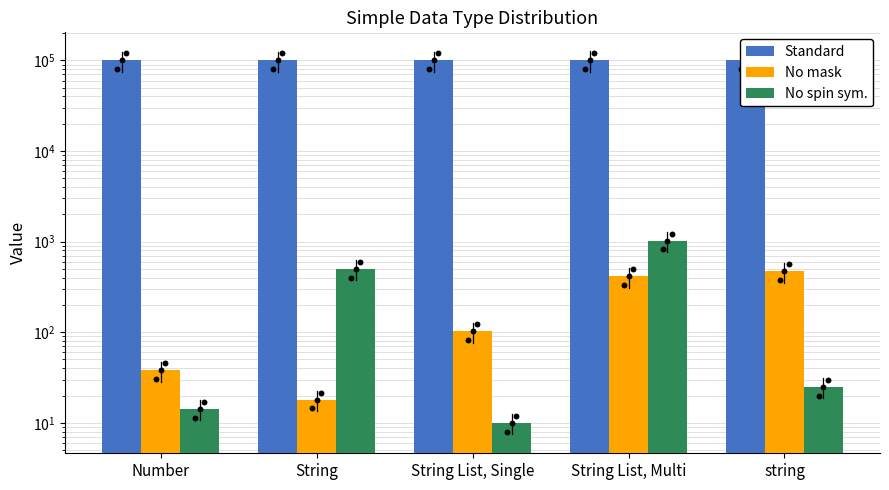

Is the value of Standard at String greater than the value of No spin sym. at Number?

Yes